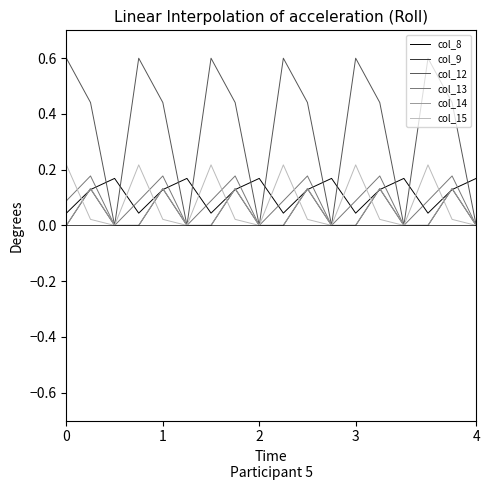

Which series has the largest total across all categories?

col_12